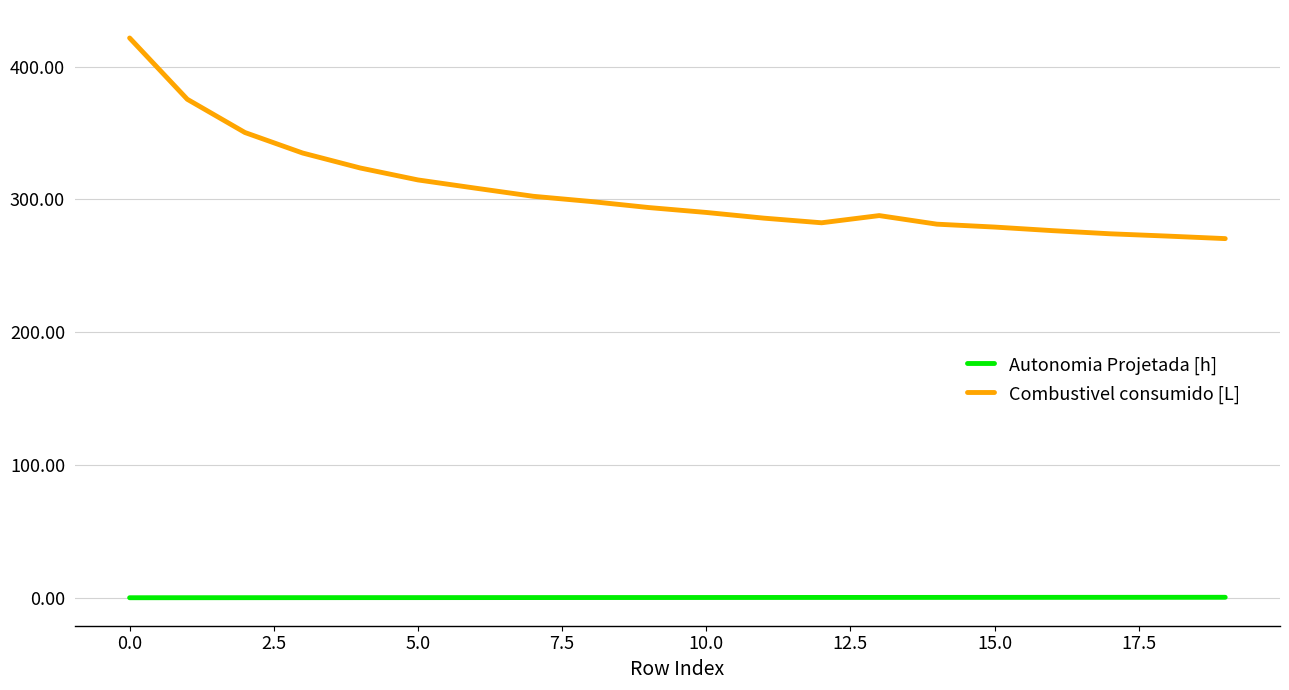

List the series in order of their peak value, highest first.

Combustivel consumido [L], Autonomia Projetada [h]